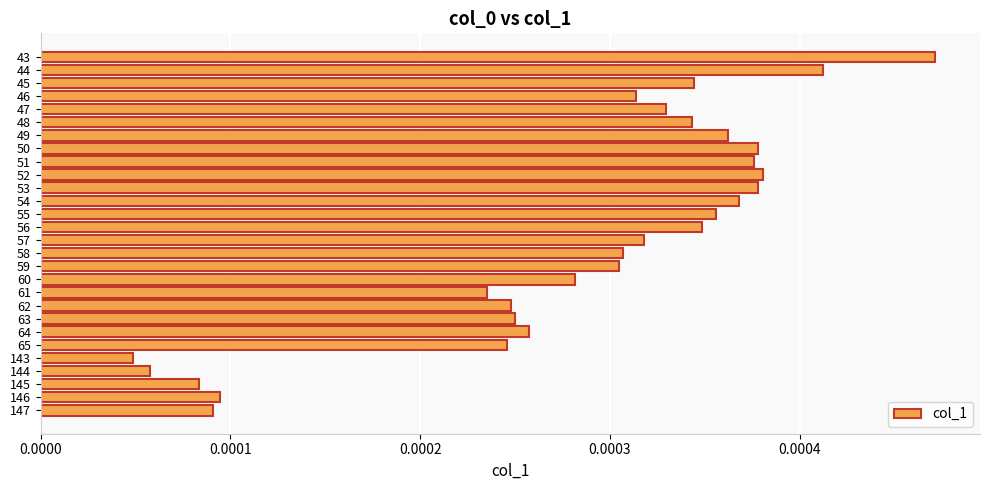

Between 47 and 55, which is larger?

55